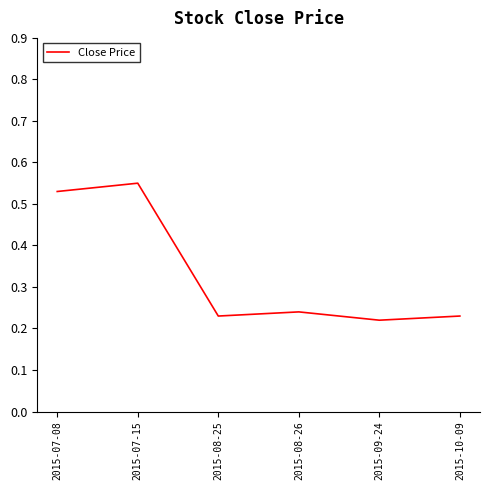

At which category does the chart reach its peak across all series?

2015-07-15